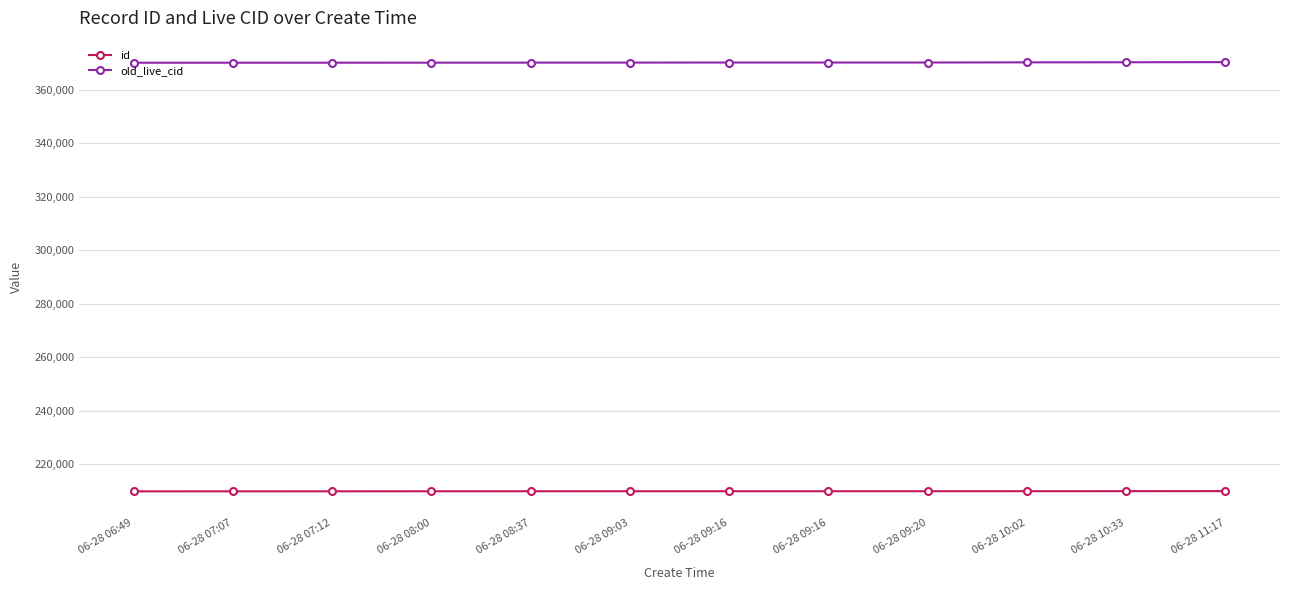

What are all the series names shown in the legend?

id, old_live_cid